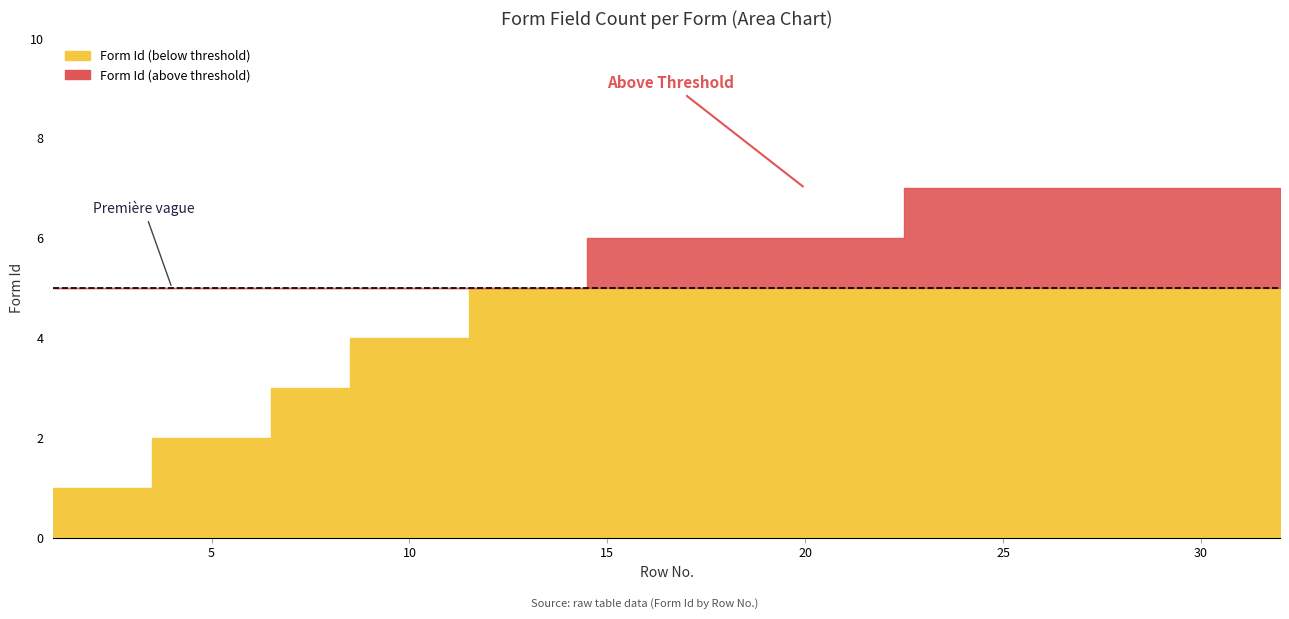

List the labels in order of value, smallest first.

1, 2, 3, 4, 5, 6, 7, 8, 9, 10, 11, 12, 13, 14, 15, 16, 17, 18, 19, 20, 21, 22, 23, 24, 25, 26, 27, 28, 29, 30, 31, 32